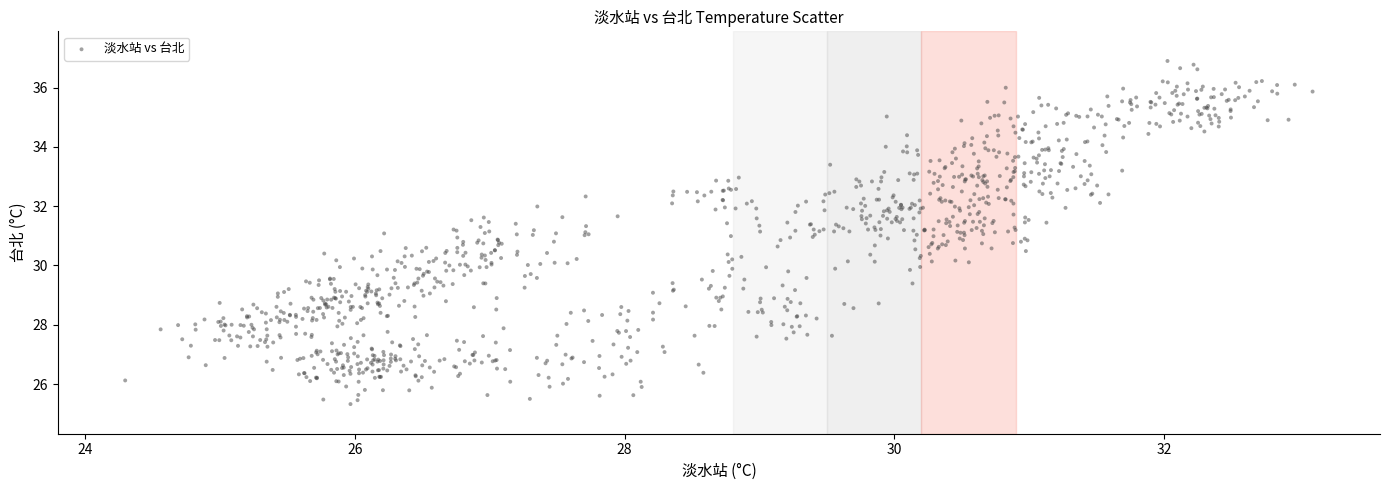

What is the range of X values (max minus min)?

8.8